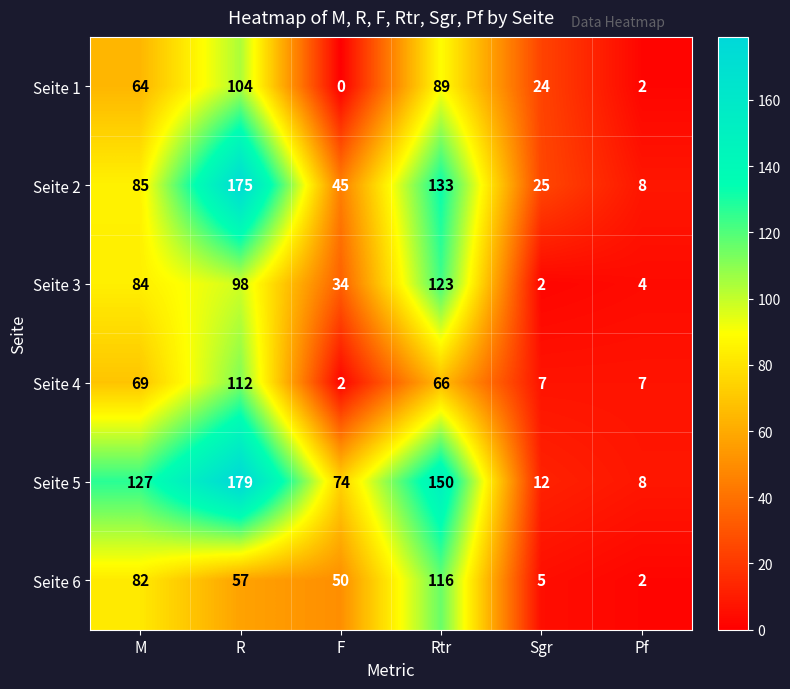

What is the difference between the second highest and second lowest values in the Seite 2 series?

108